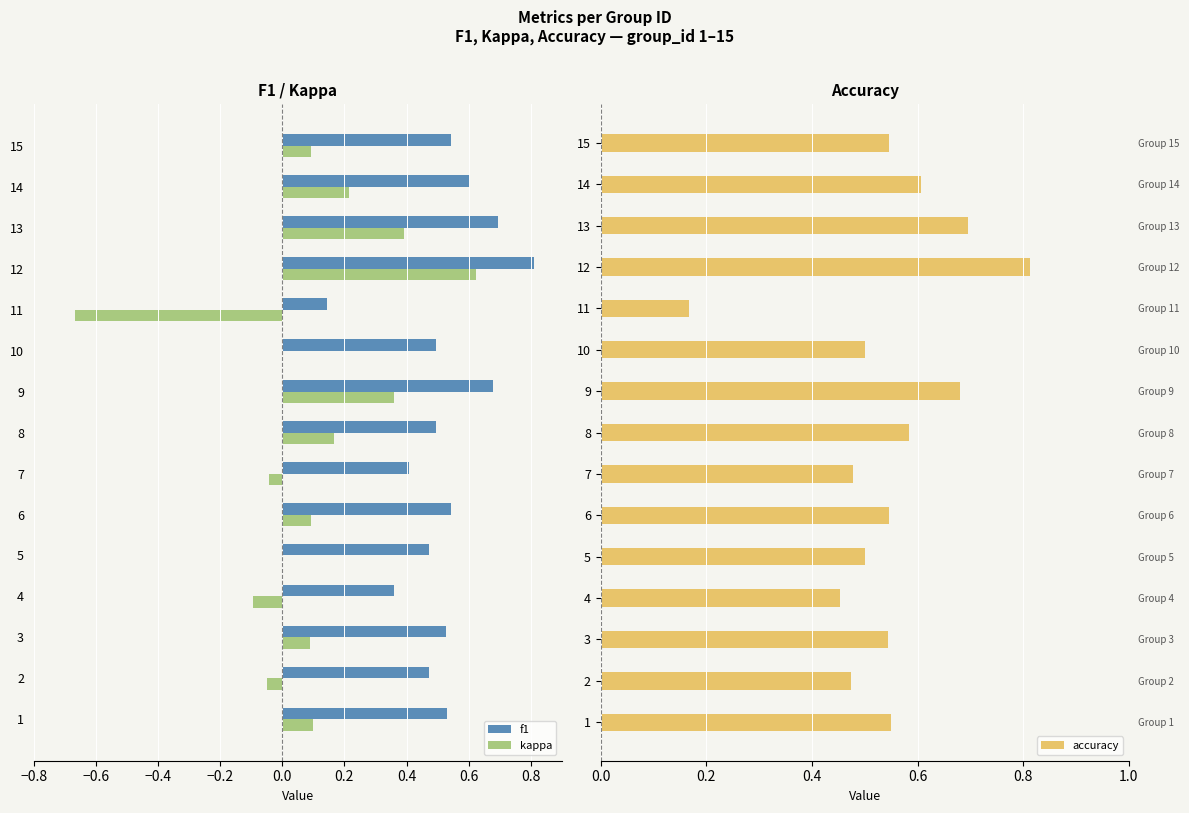

What is the lowest value of the kappa series?

-0.7